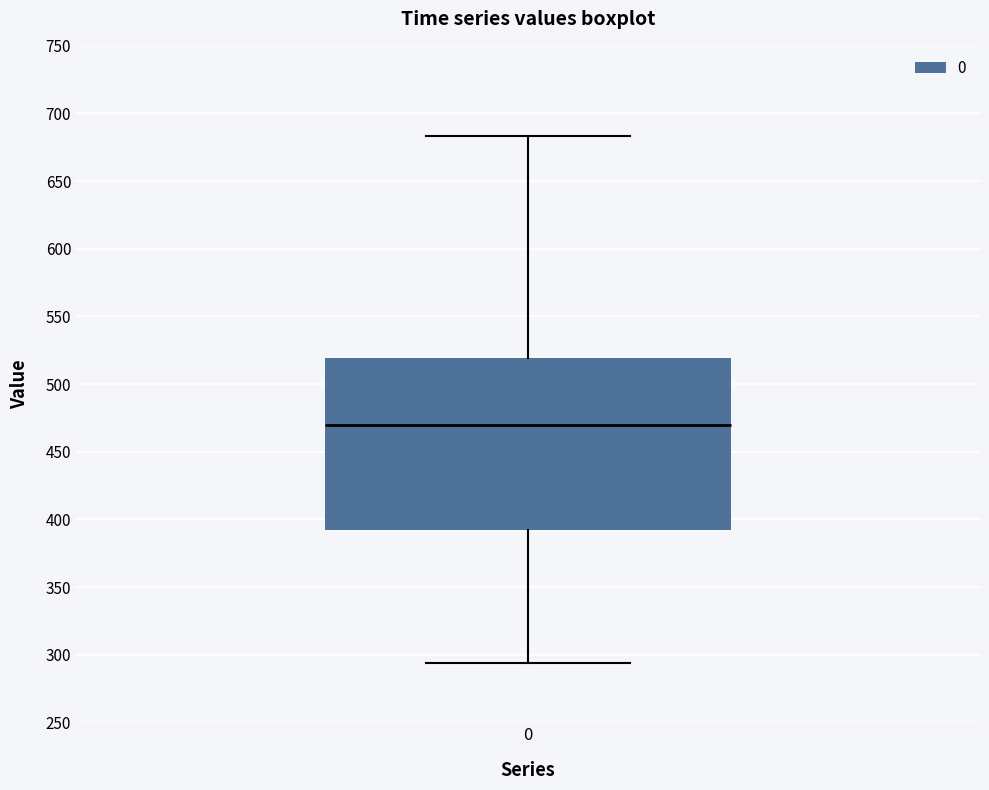

Transcribe this box plot: give where the median line is, the range the box spans, and where the two whiskers end, as read against the y-axis. The values are not printed on the chart, so give them approximately, as read against the axis.

median 470, box 390 to 520, whiskers 295 to 685